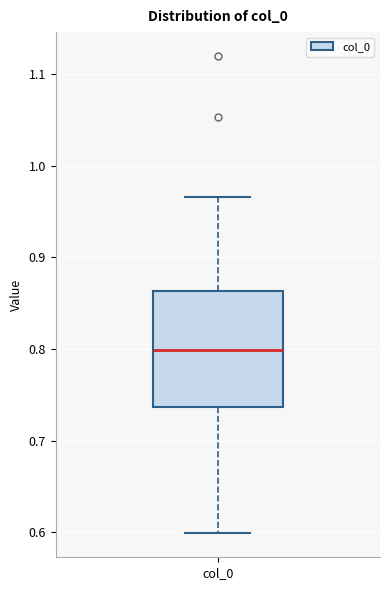

Transcribe this box plot: give where the median line is, the range the box spans, and where the two whiskers end, as read against the y-axis. The values are not printed on the chart, so give them approximately, as read against the axis.

median 0.80, box 0.74 to 0.86, whiskers 0.60 to 0.97